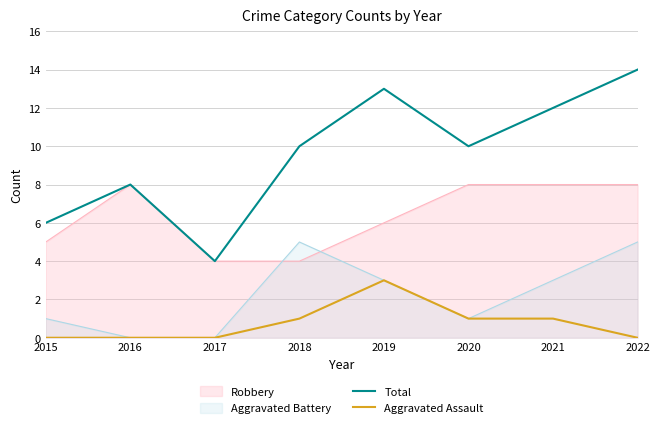

At which category does Total reach its first local valley?

2017